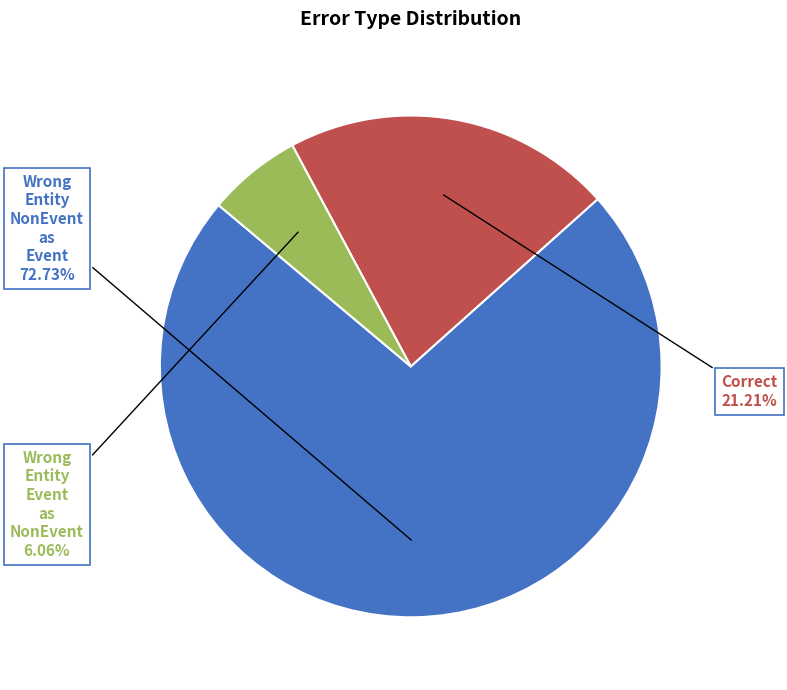

Is there a majority slice in this chart?

Yes